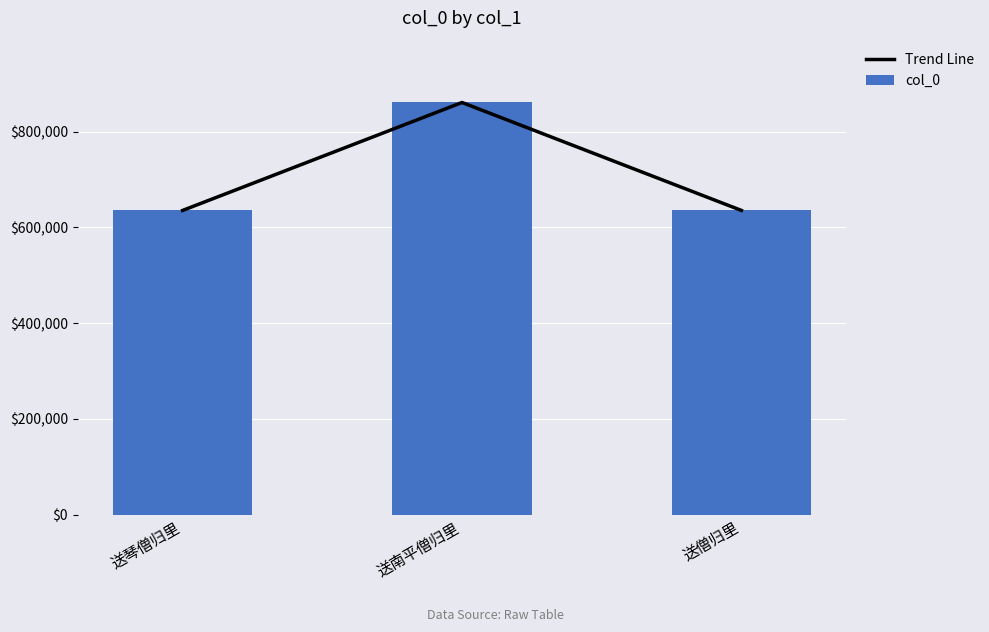

Is the value of col_0 at 送琴僧归里 greater than the value of Trend Line at 送琴僧归里?

No